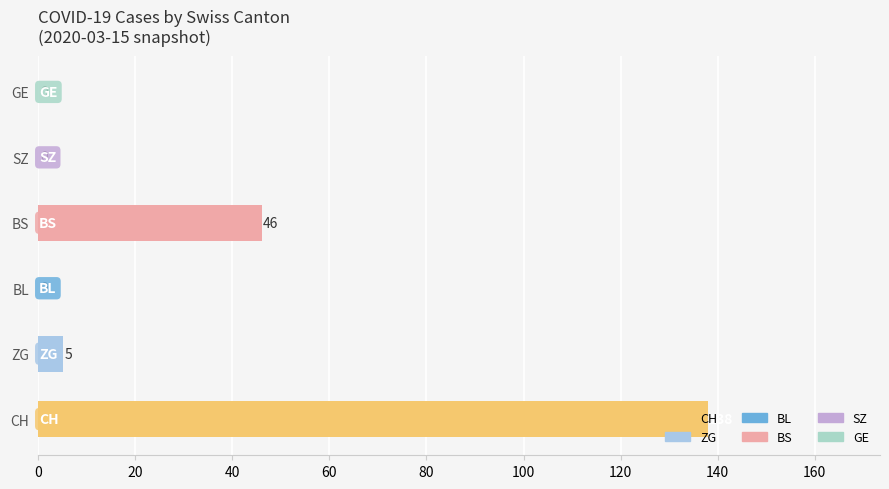

Which label corresponds to the largest value in the chart?

CH